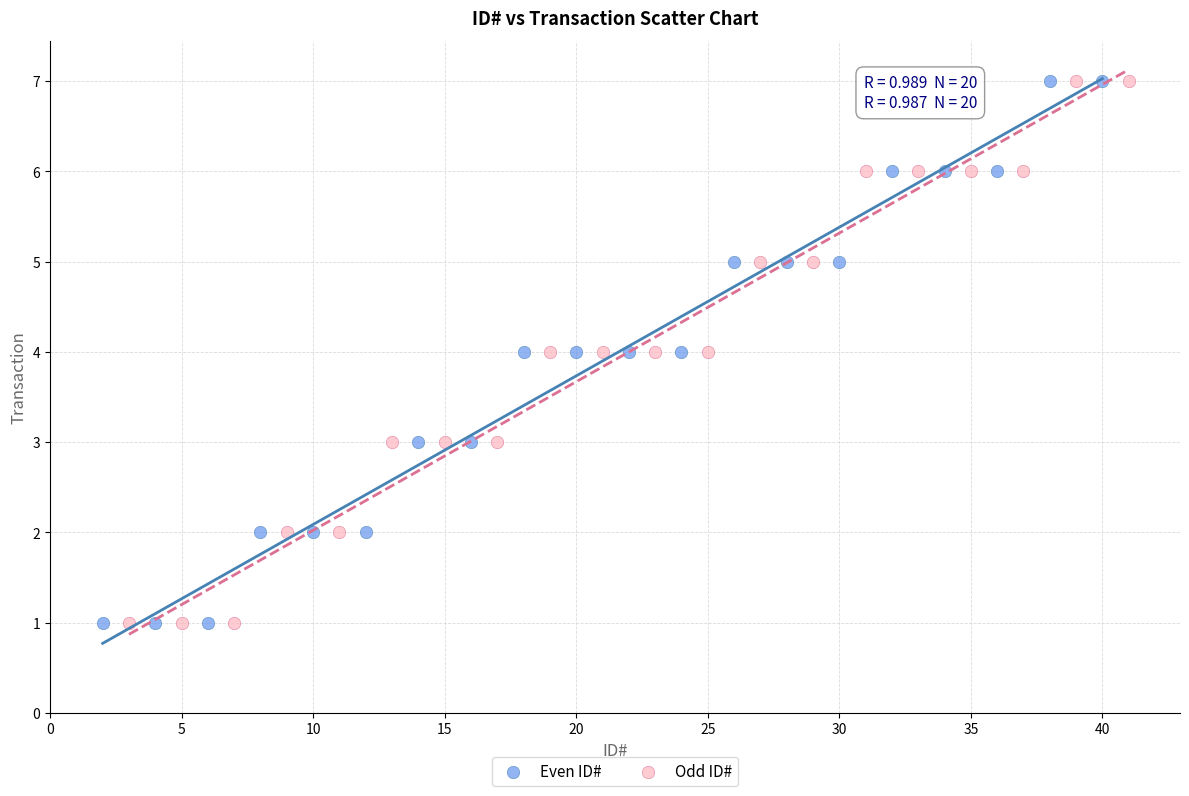

What are all the series names shown in the legend?

Even ID#, Odd ID#